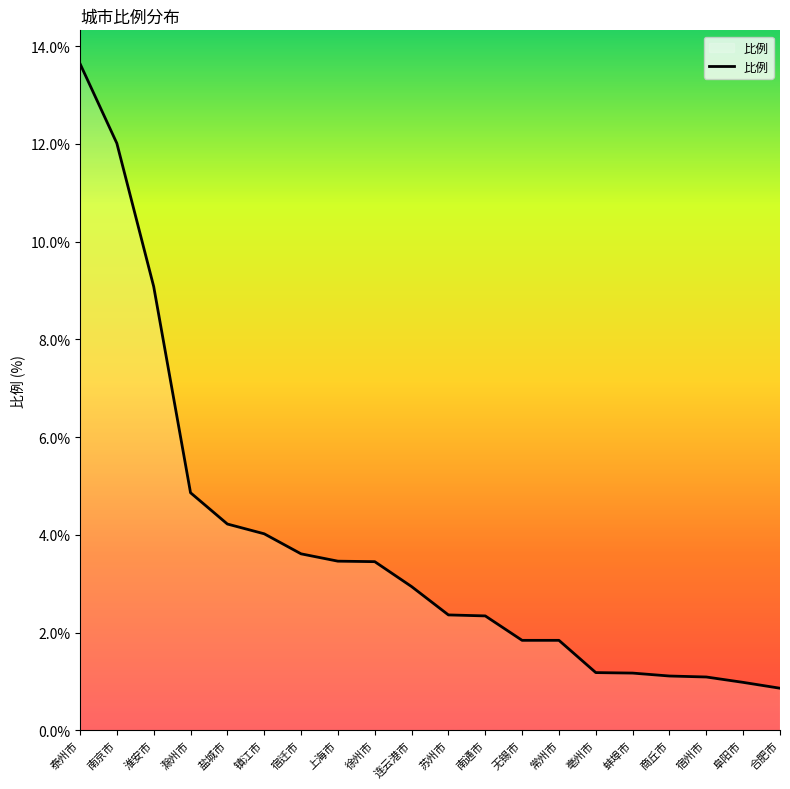

What position from the left is 盐城市?

5